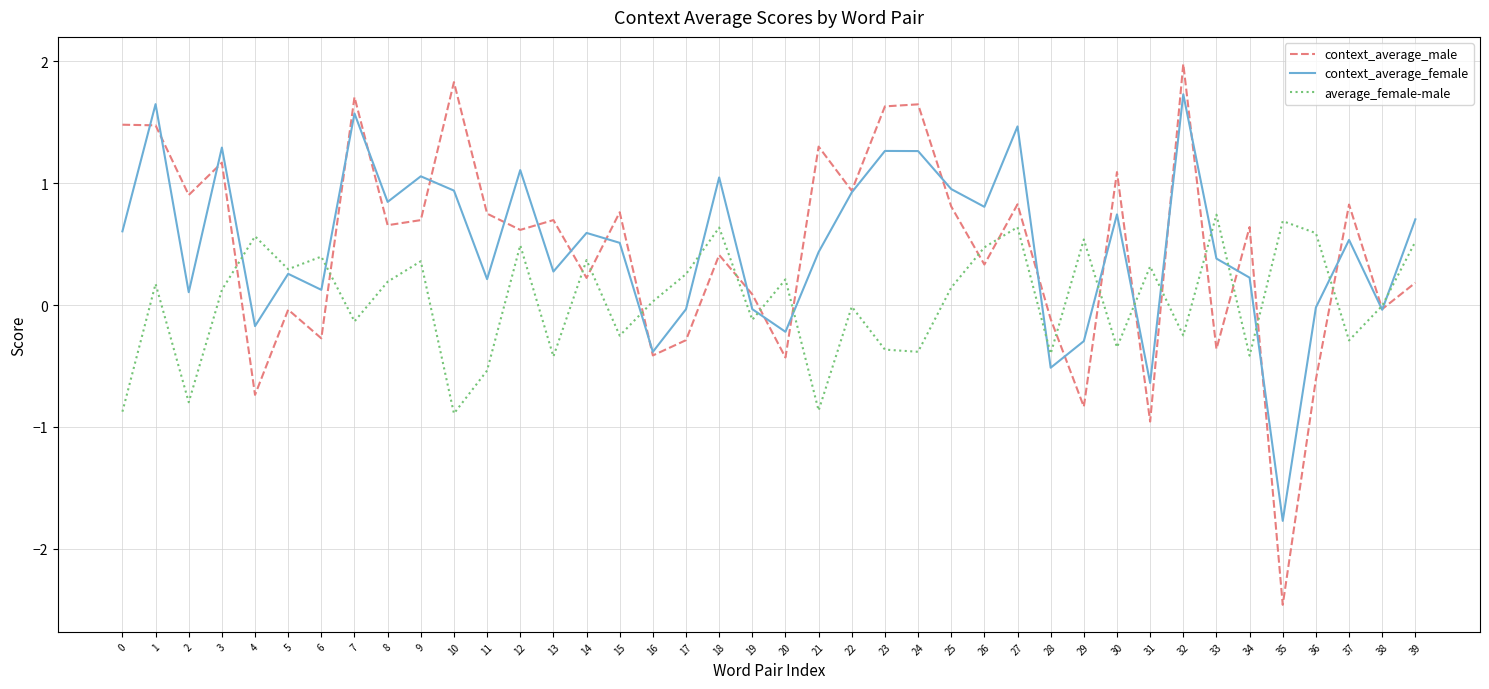

What is the total value across all series at 39?

1.4